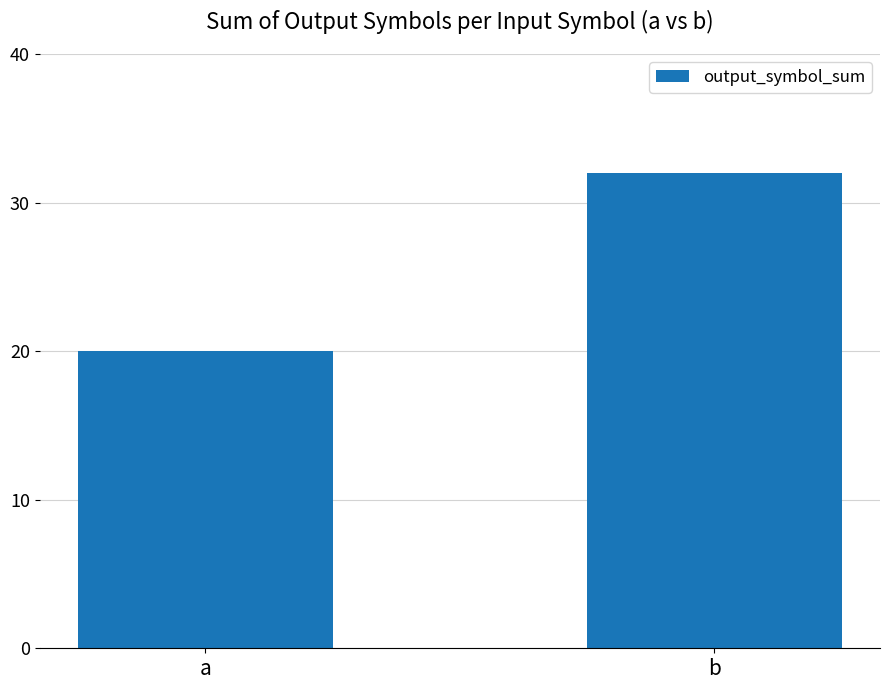

What is the value of the 1st bar from the left?

20